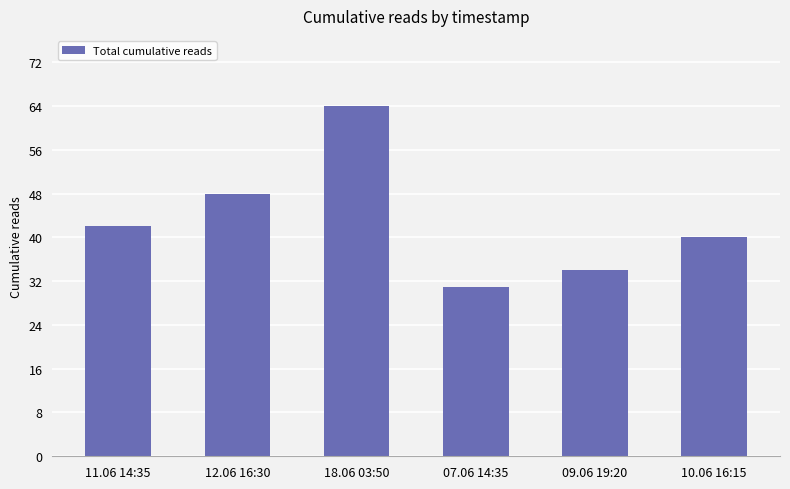

What is the value of the 1st bar from the left?

42